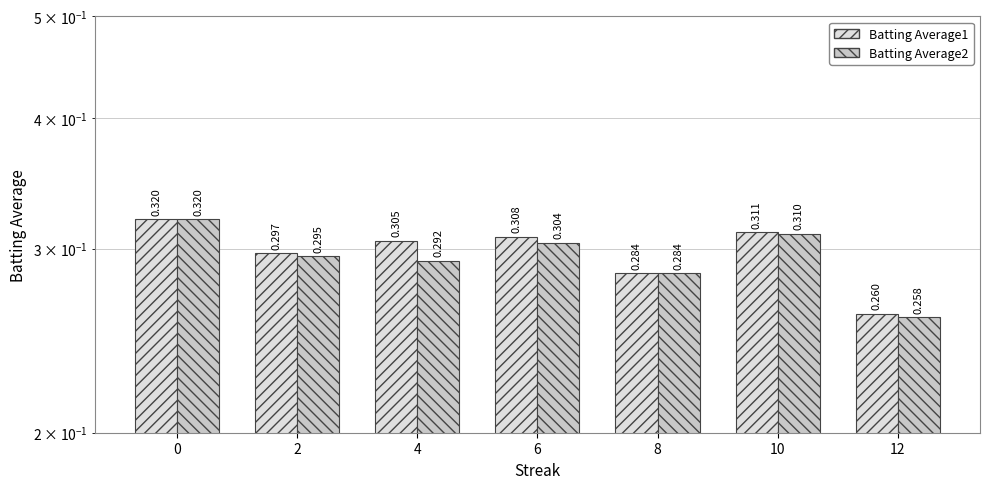

True or false: Batting Average1 has a value of 0.1 at 12.

False